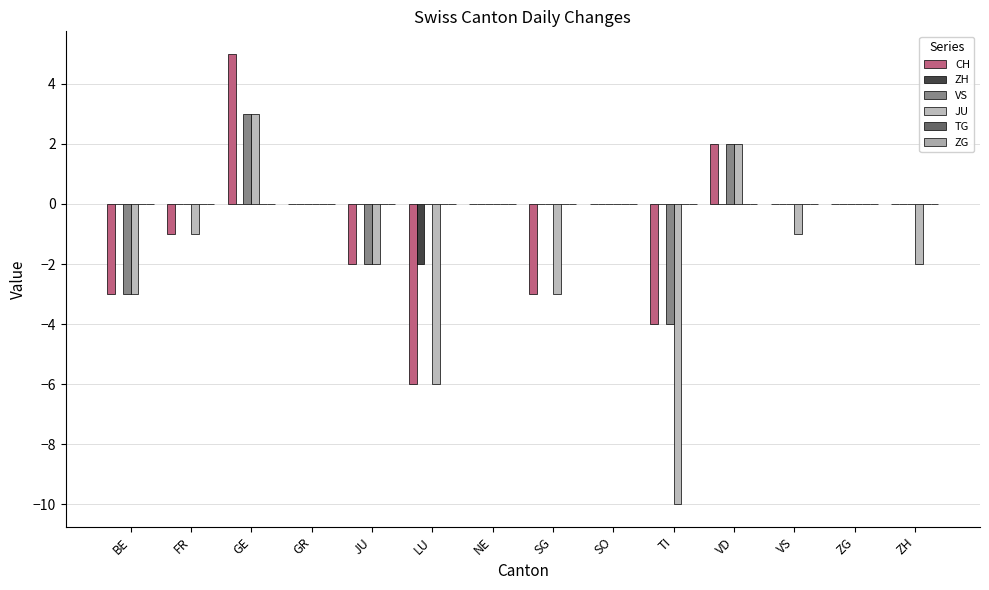

Count the number of categories in the chart.

14